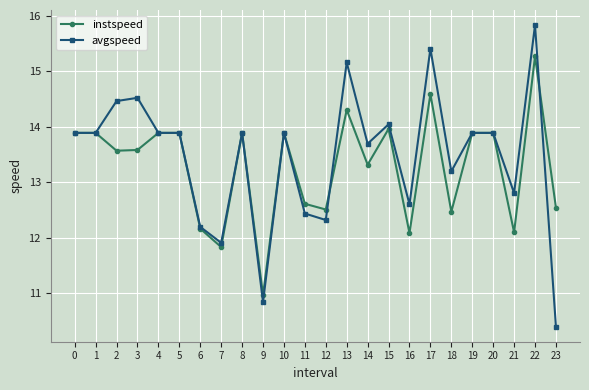

What is the average value of the avgspeed series?

13.5